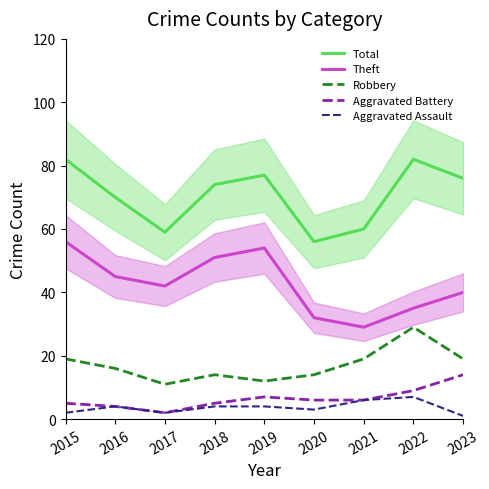

What is the spread (max minus min) of values at 2023?

75